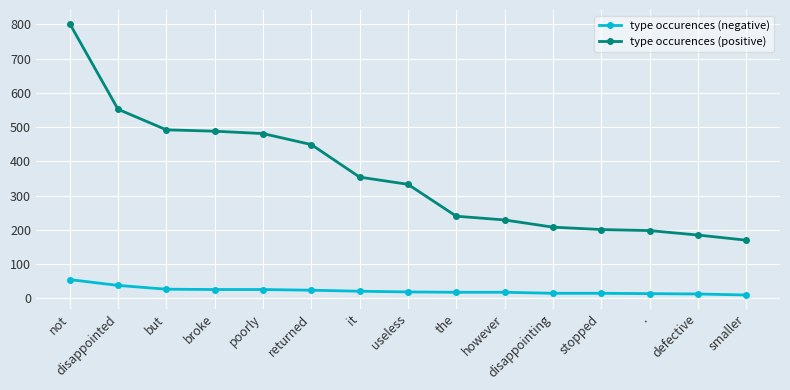

What is the label of the 4th point from the left?

broke